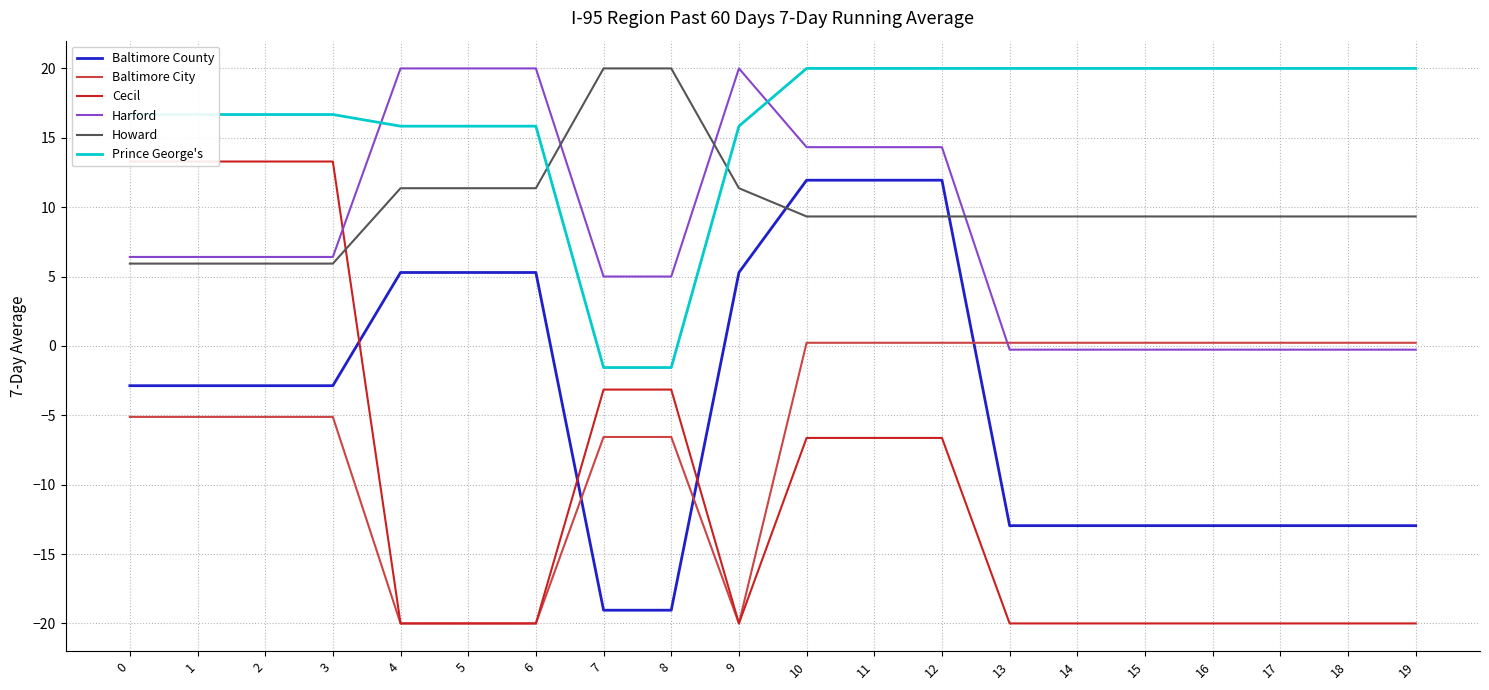

Rank the categories by Howard value from highest to lowest.

7, 8, 4, 5, 6, 9, 10, 11, 12, 13, 14, 15, 16, 17, 18, 19, 0, 1, 2, 3